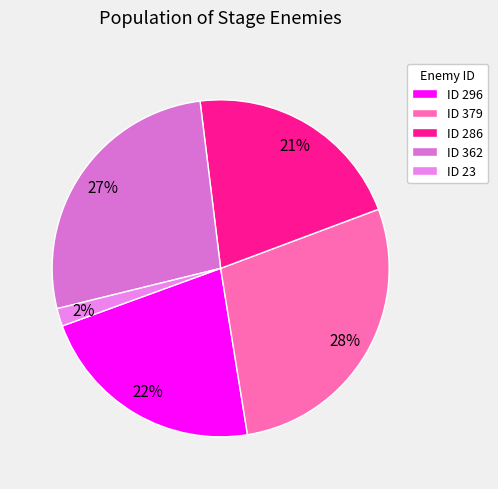

Which slice is the smallest?

ID 23